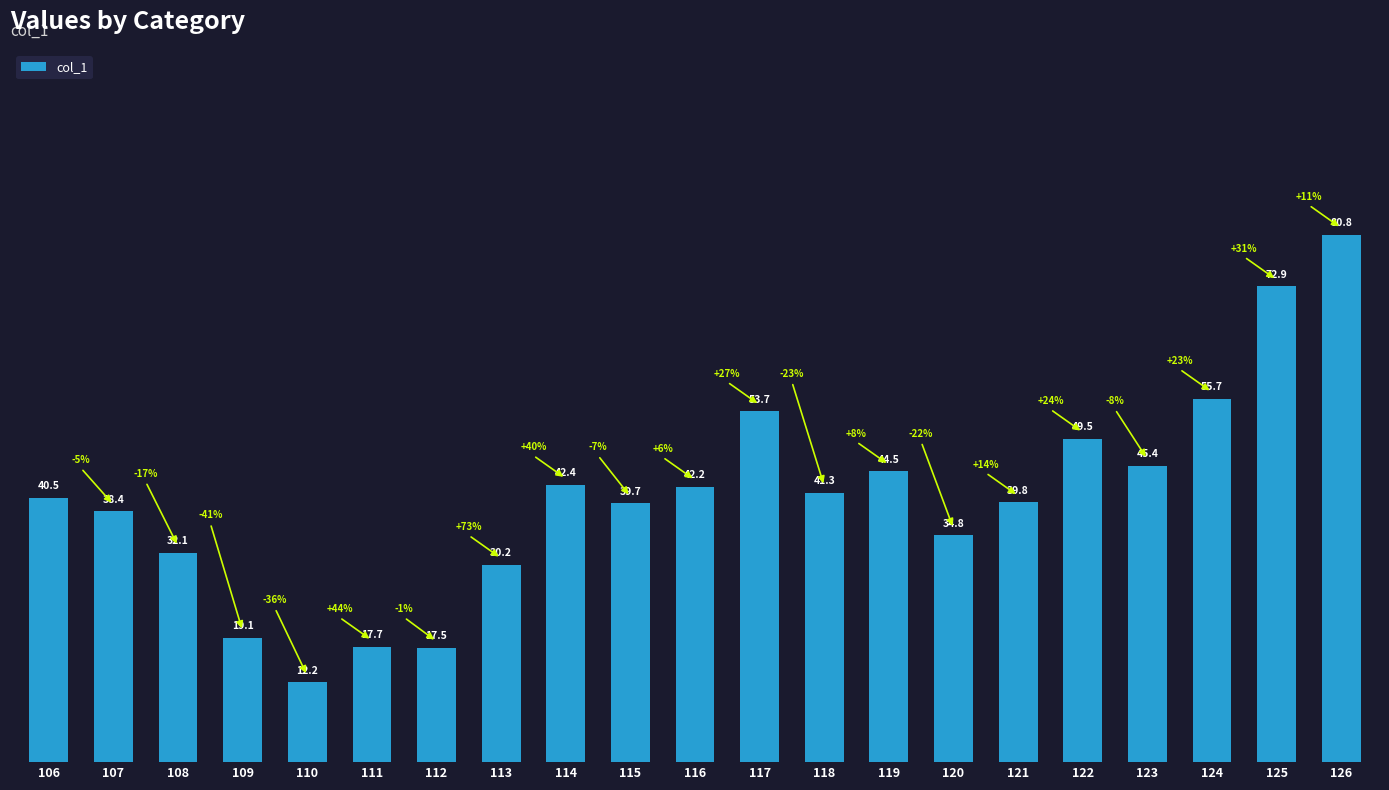

Reading left to right, list all the values displayed in this chart.

106=40.5	107=38.4	108=32.1	109=19.1	110=12.2	111=17.7	112=17.5	113=30.2	114=42.4	115=39.7	116=42.2	117=53.7	118=41.3	119=44.5	120=34.8	121=39.8	122=49.5	123=45.4	124=55.7	125=72.9	126=80.8